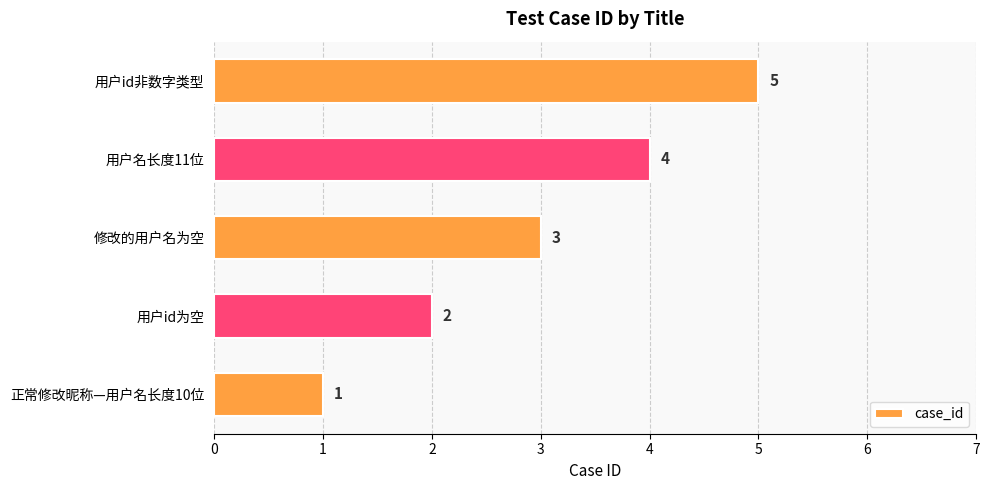

Rank the categories by value from highest to lowest.

用户id非数字类型, 用户名长度11位, 修改的用户名为空, 用户id为空, 正常修改昵称—用户名长度10位